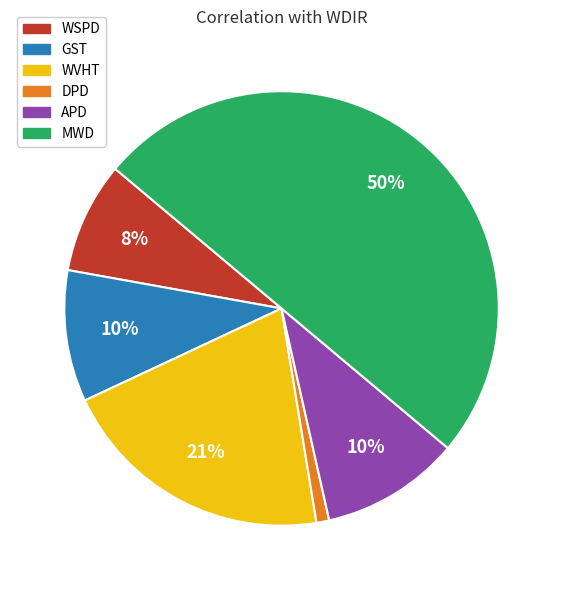

The WSPD slice represents 8% of the pie. True or false?

True